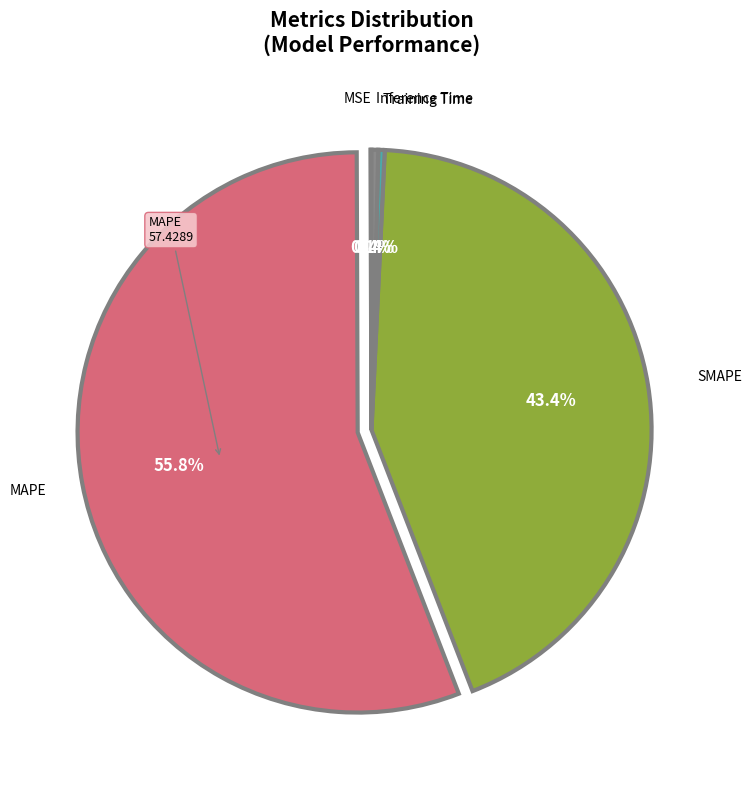

Do Inference Time and MAPE together represent more than half of the pie?

Yes